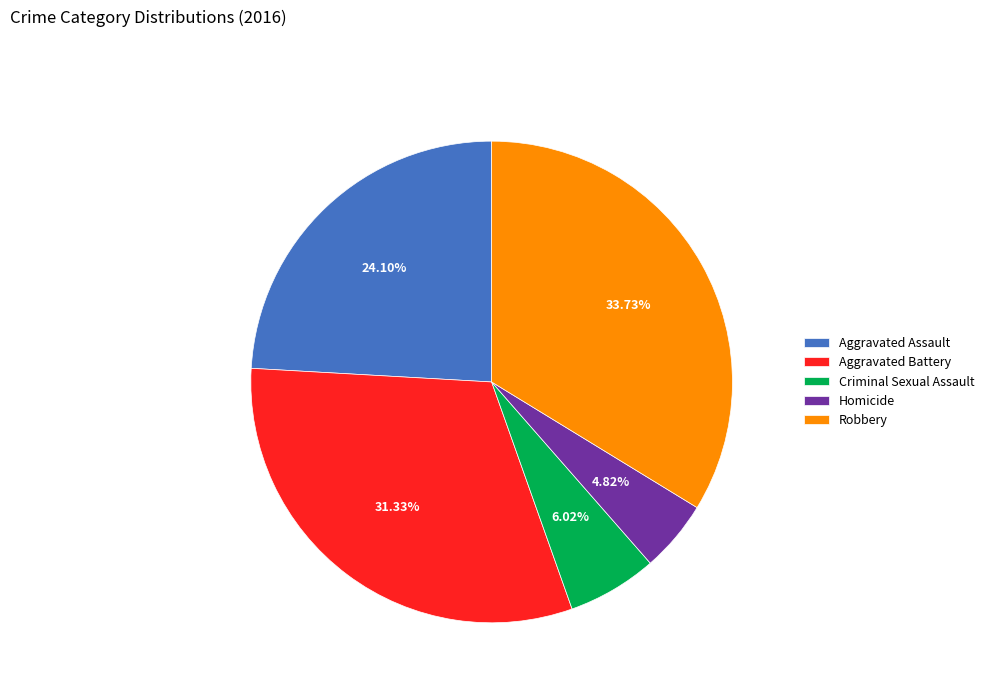

What percentage is the Aggravated Battery slice, to the nearest percent?

31%